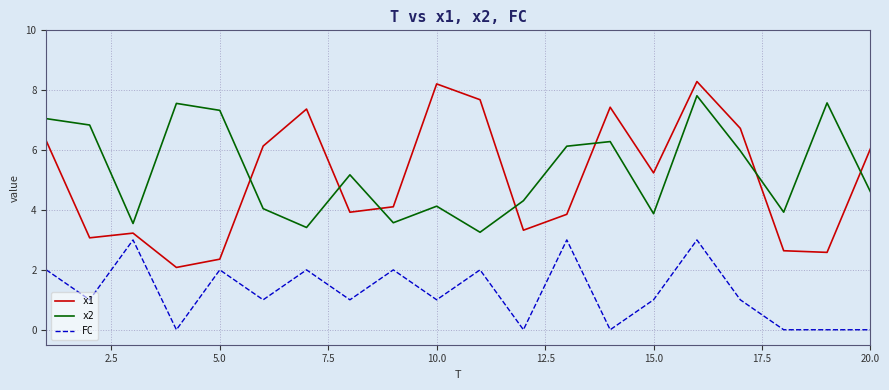

What is the average value of the x2 series?

5.3